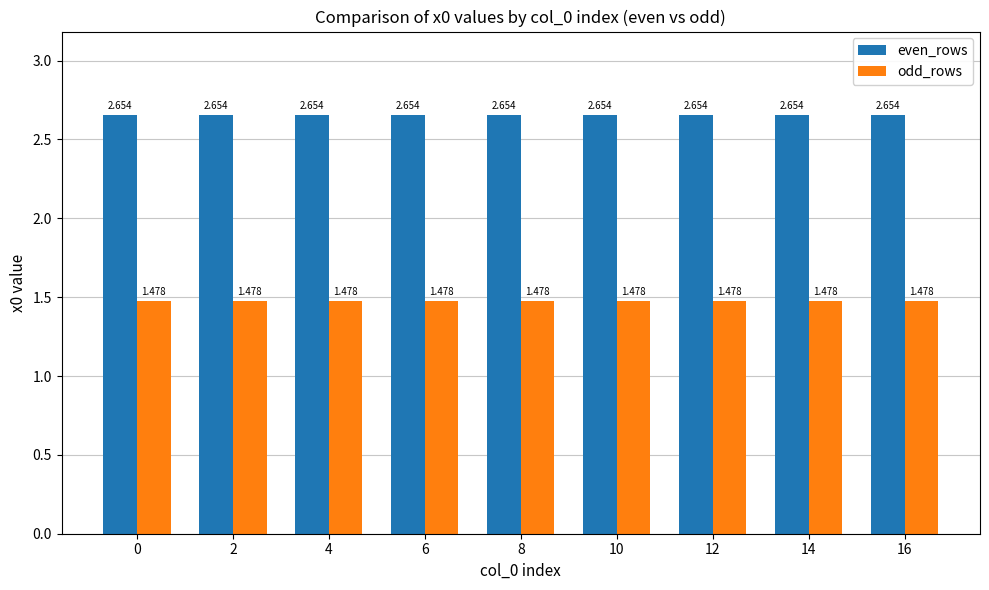

At 2, list the series in order from smallest to largest.

odd_rows, even_rows